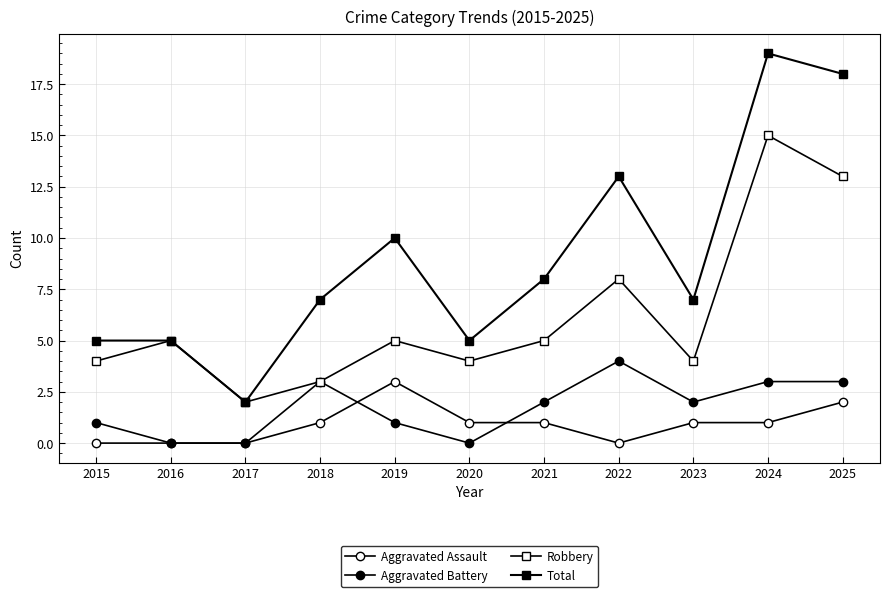

What is the difference between the second highest and minimum values in the Total series?

16